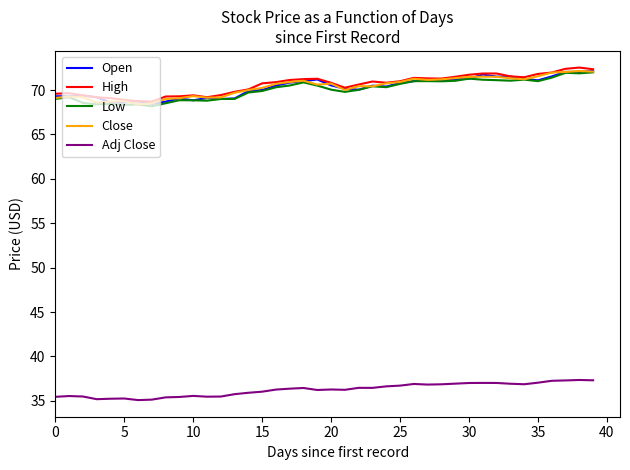

What is the minimum value for Low?

68.2